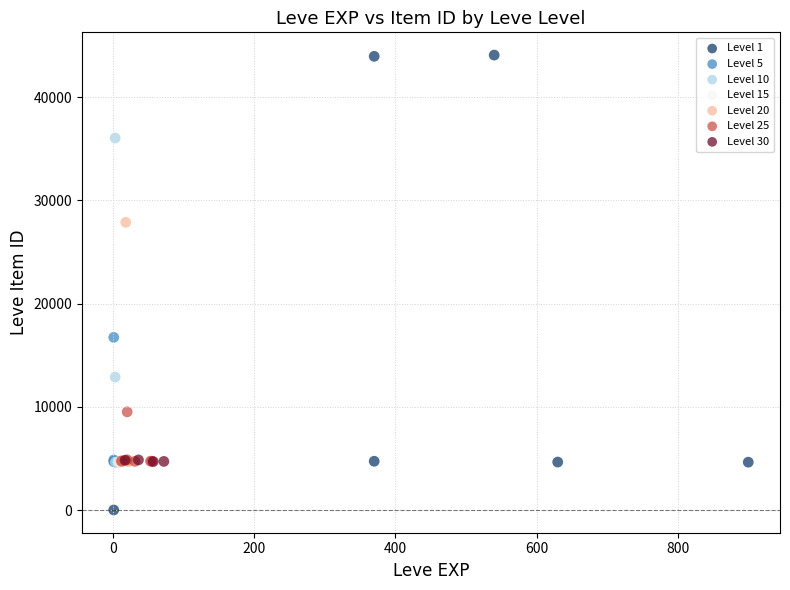

Which series contains the highest Y value?

Level 1